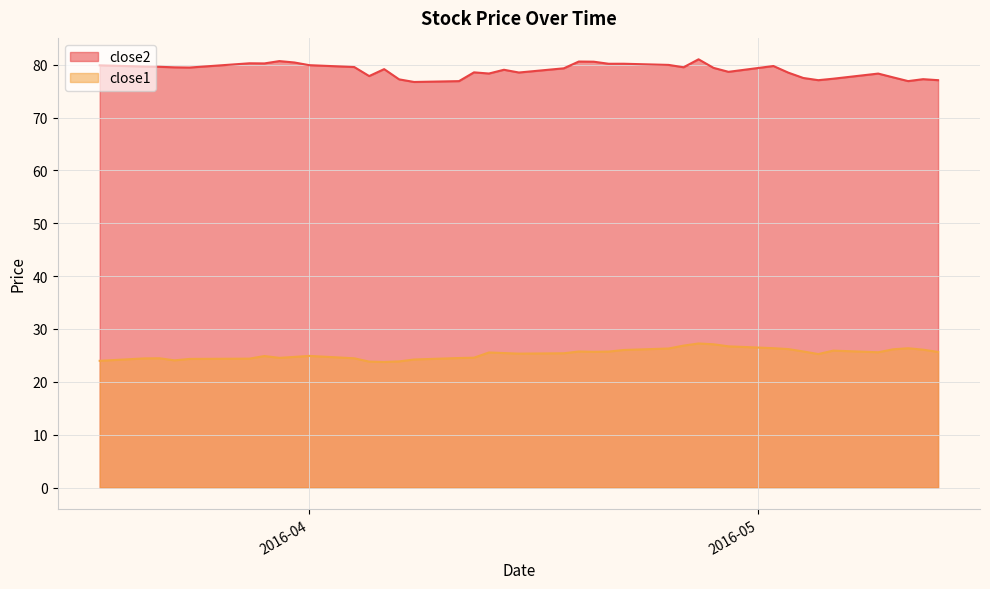

What is the average value of the close1 series?

25.3